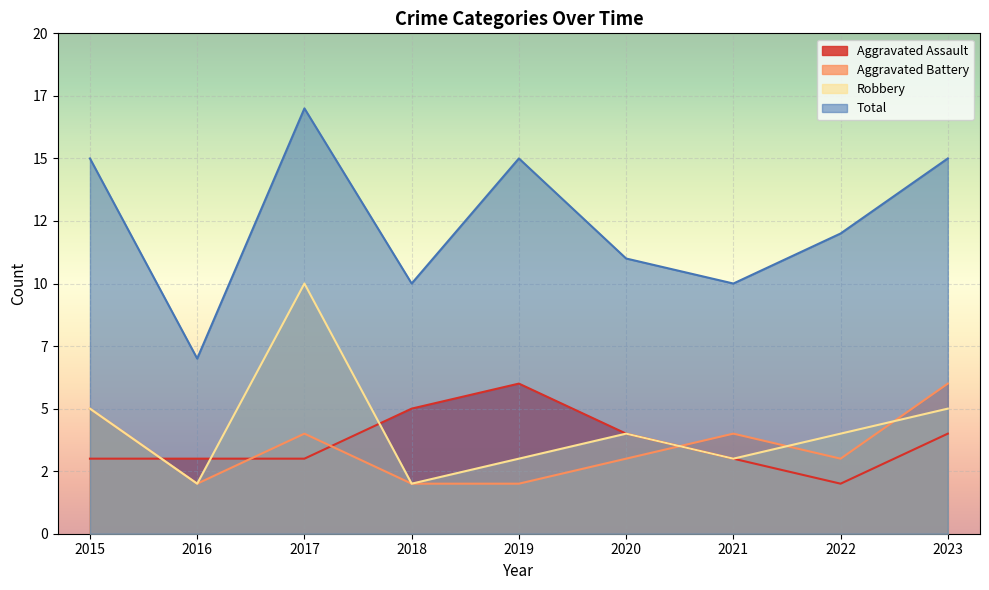

What is the minimum value for Aggravated Assault?

2